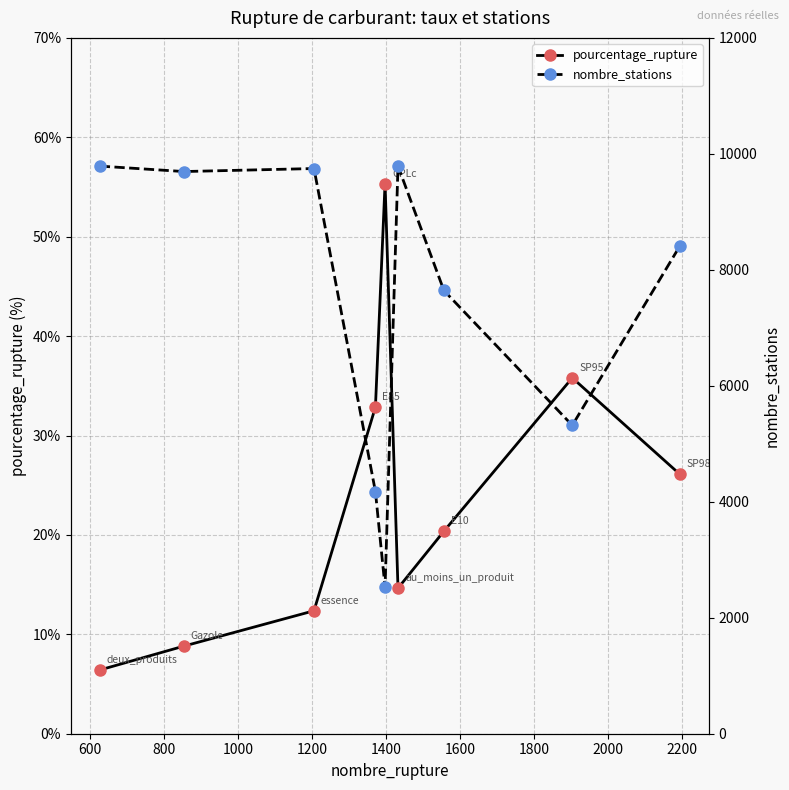

Between 800 and 400, which is larger?

800